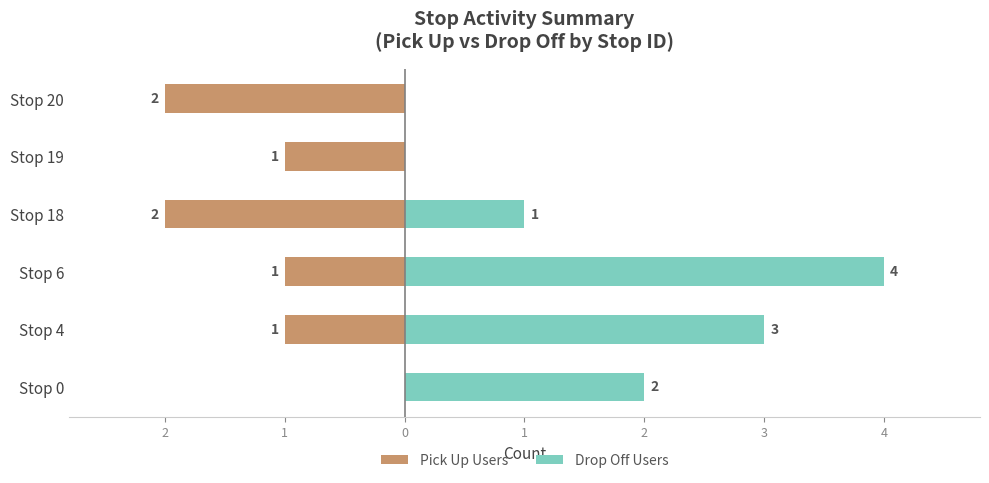

What is the total value across all series at 2?

2